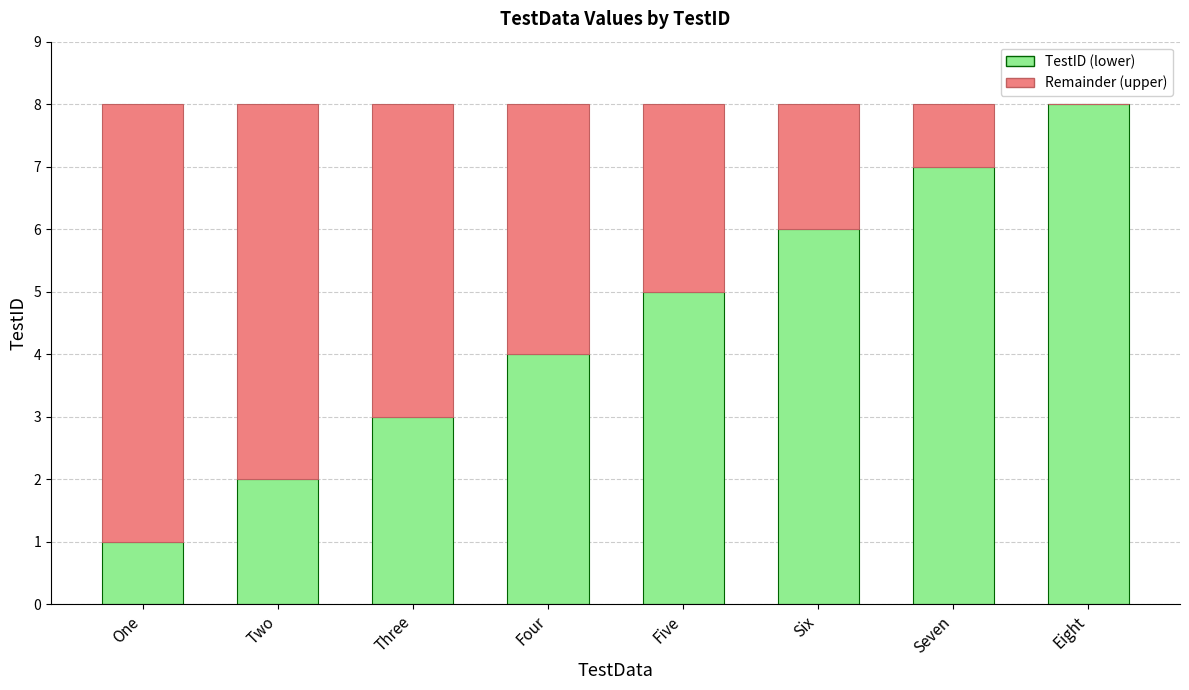

Are the bars horizontal?

No